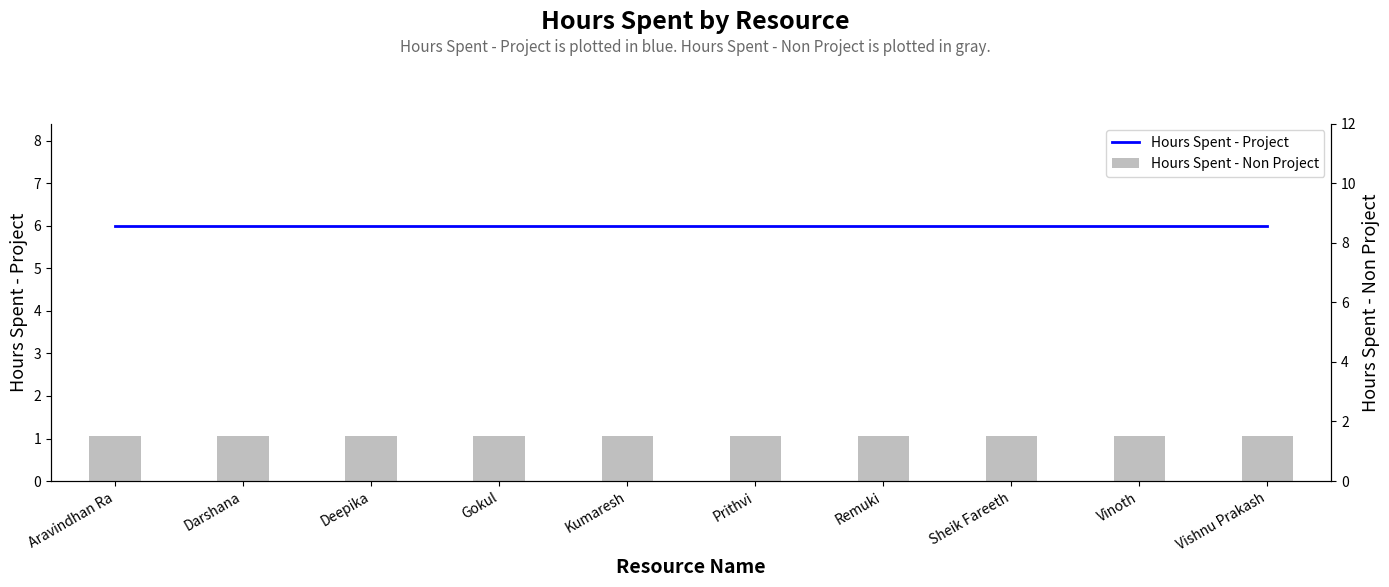

At which category does the chart reach its peak across all series?

Aravindhan Ra